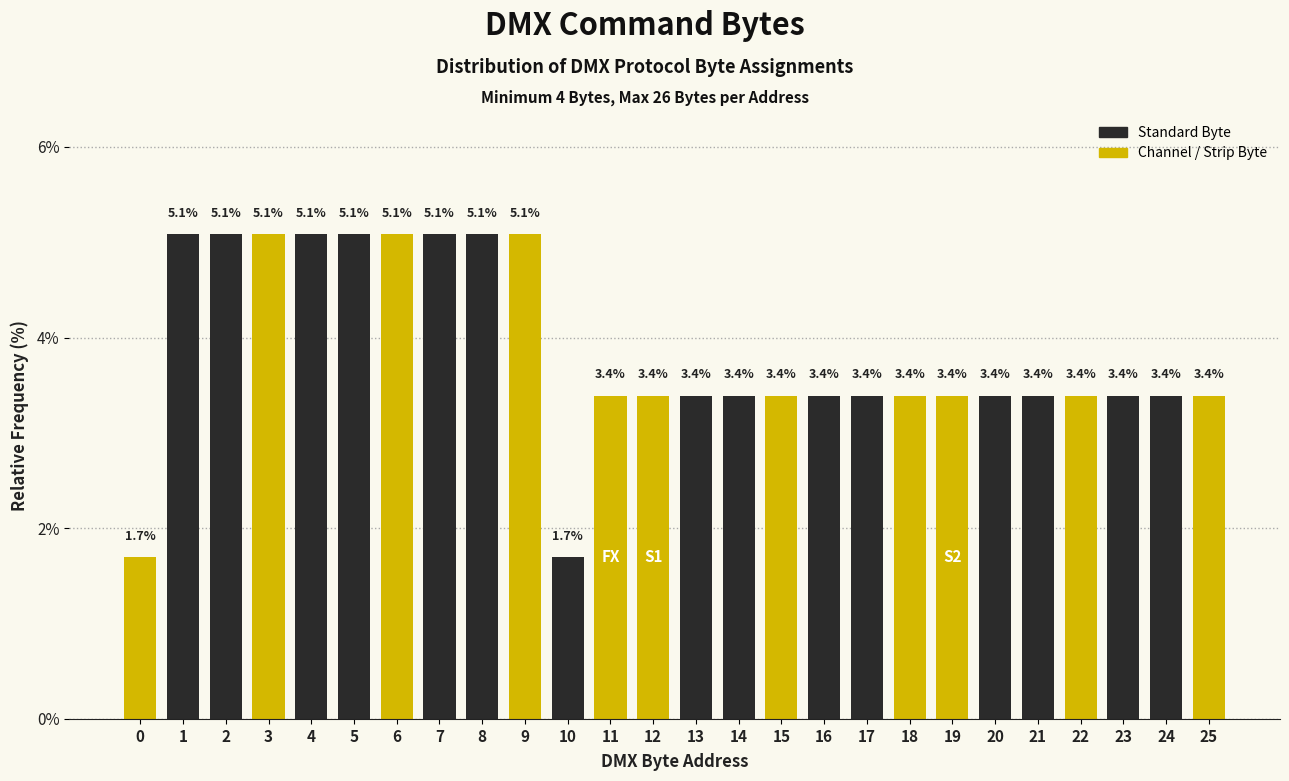

Reading left to right, what are all the values shown in this chart?

0=1.7	1=5.1	2=5.1	3=5.1	4=5.1	5=5.1	6=5.1	7=5.1	8=5.1	9=5.1	10=1.7	11=3.4	12=3.4	13=3.4	14=3.4	15=3.4	16=3.4	17=3.4	18=3.4	19=3.4	20=3.4	21=3.4	22=3.4	23=3.4	24=3.4	25=3.4